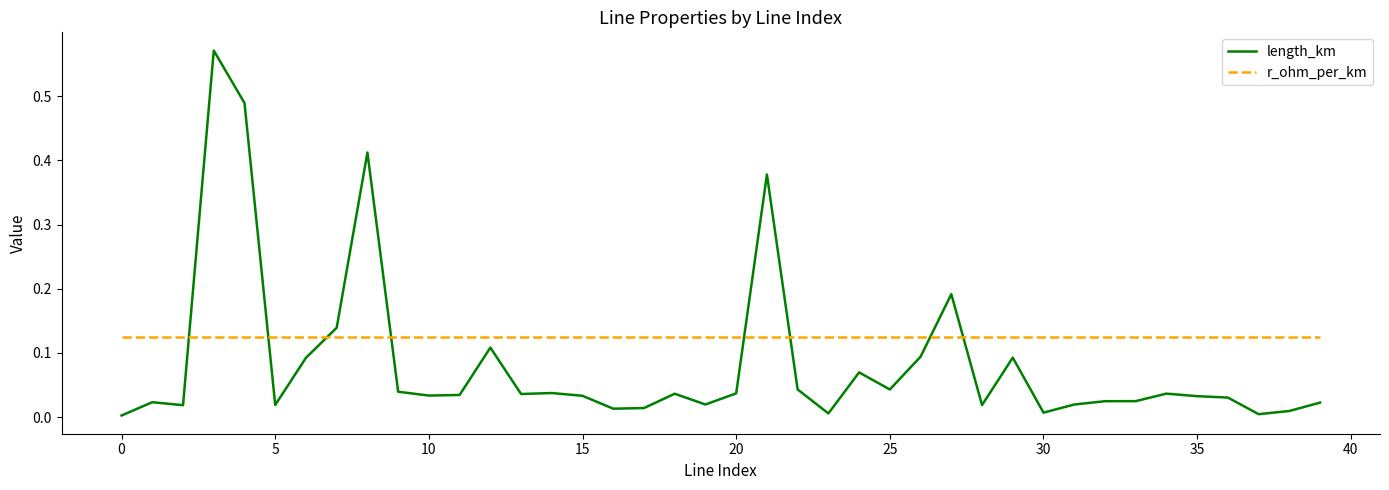

Rank the series by their average value, from highest to lowest.

r_ohm_per_km, length_km